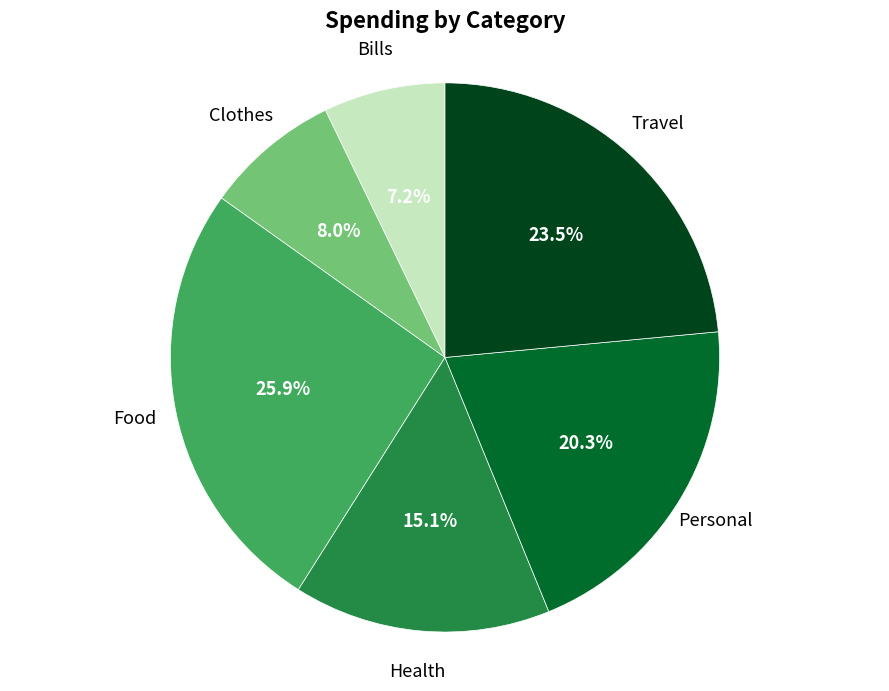

How many segments does this pie chart have?

6